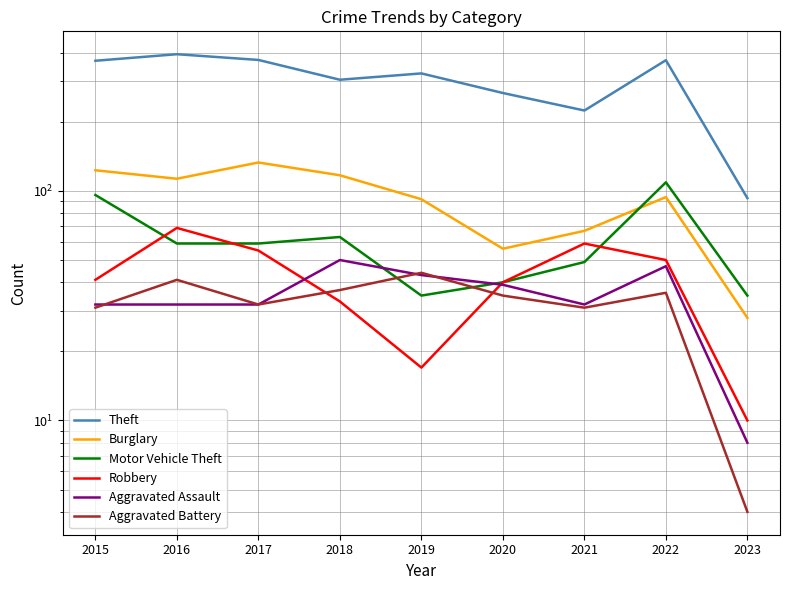

Reading left to right, what are all the values shown in this chart?

Theft: 369	394	372	305	325	267	224	371	93
Burglary: 123	113	133	117	92	56	67	94	28
Motor Vehicle Theft: 96	59	59	63	35	40	49	109	35
Robbery: 41	69	55	33	17	40	59	50	10
Aggravated Assault: 32	32	32	50	43	39	32	47	8
Aggravated Battery: 31	41	32	37	44	35	31	36	4